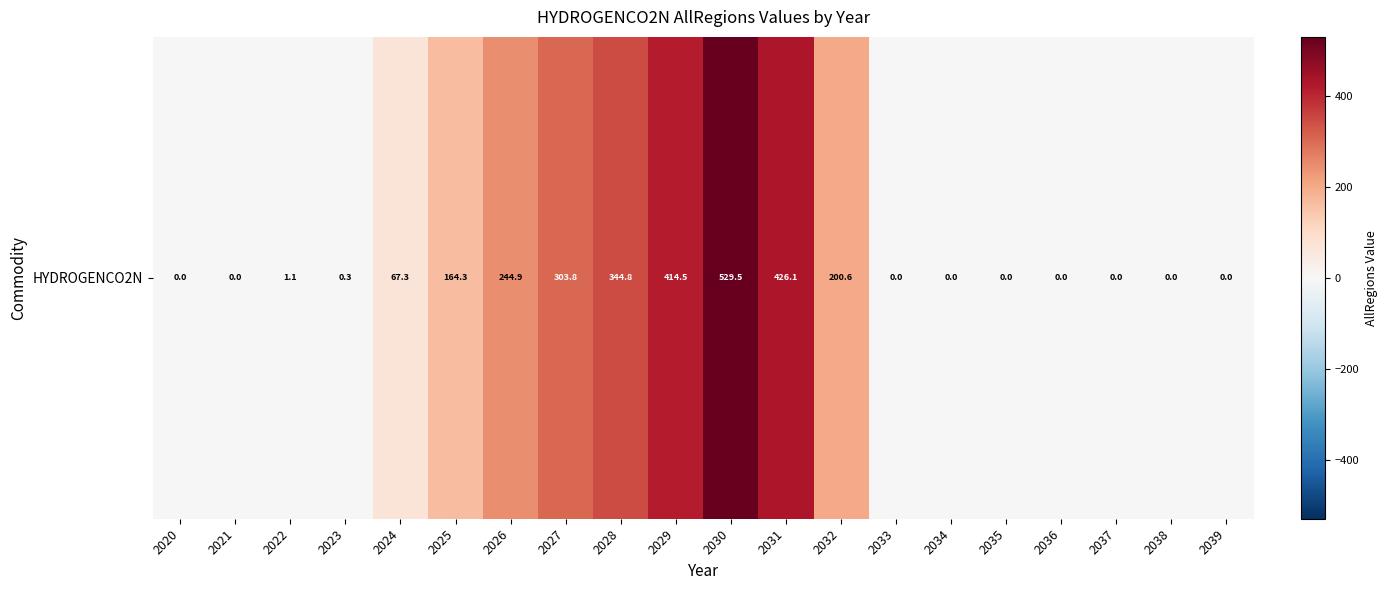

What is the average value?

134.9